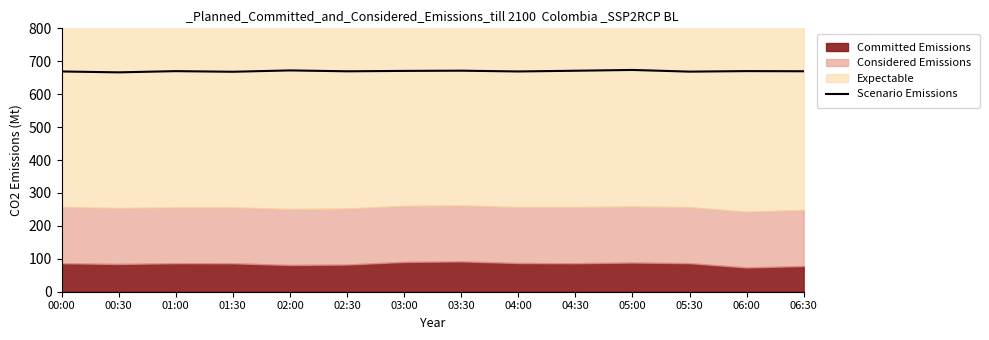

How many categories are shown in the chart?

14